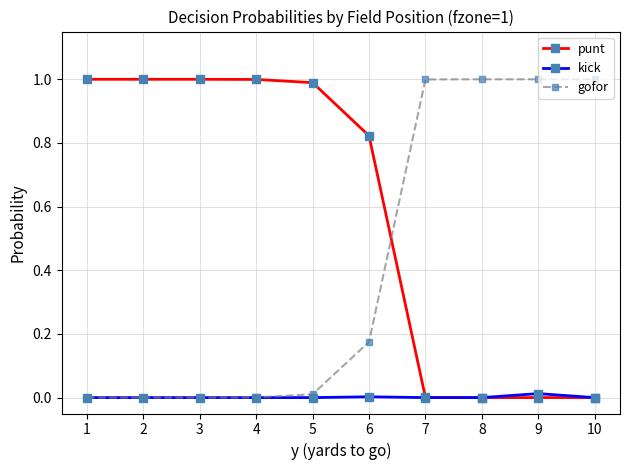

Is it true that gofor equals 0.6 at 1?

False